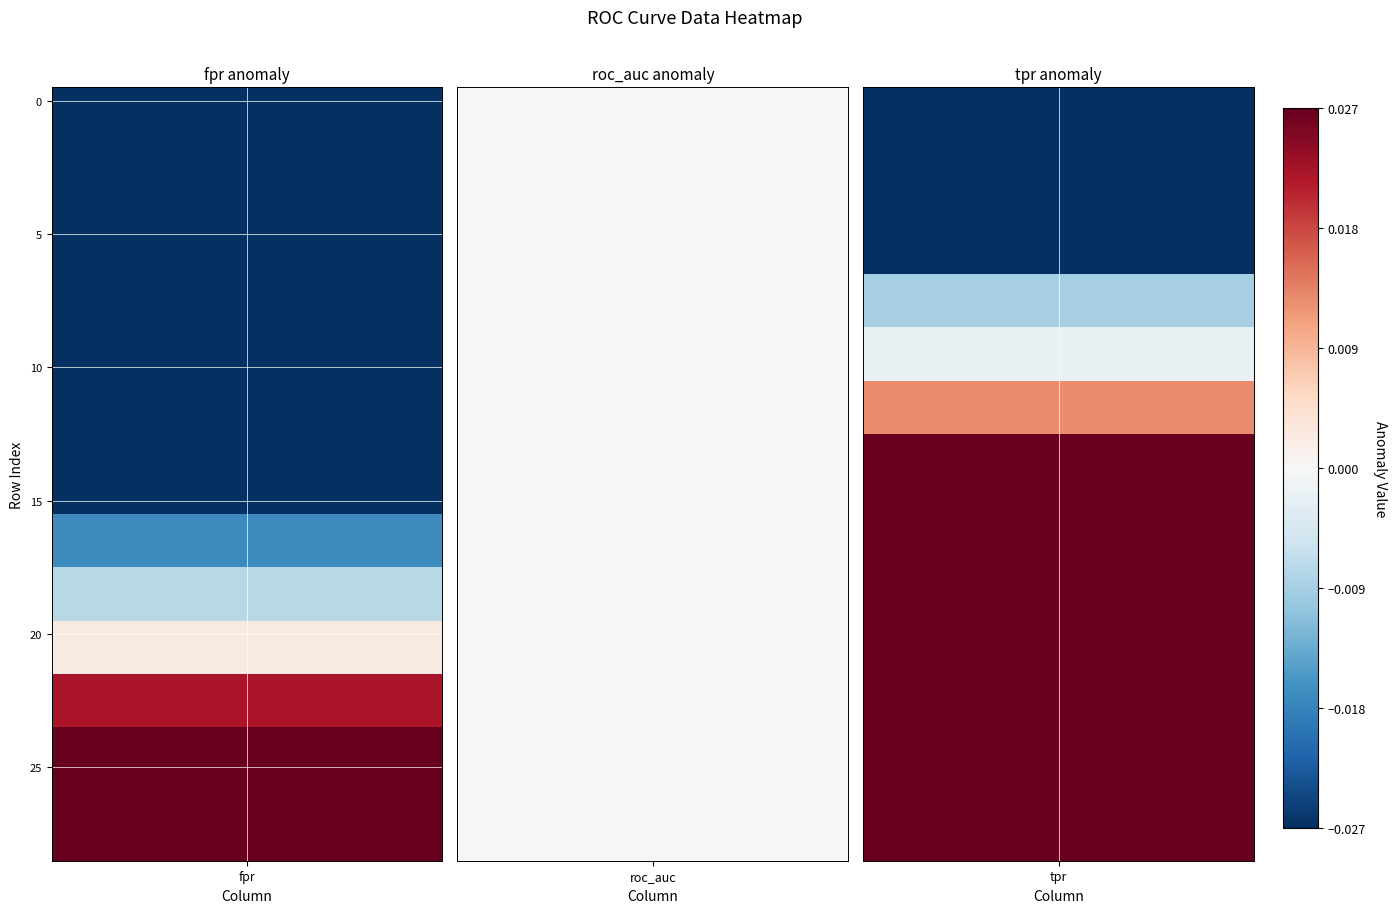

Is the value of fpr at 28 greater than the value of tpr at 13?

Yes